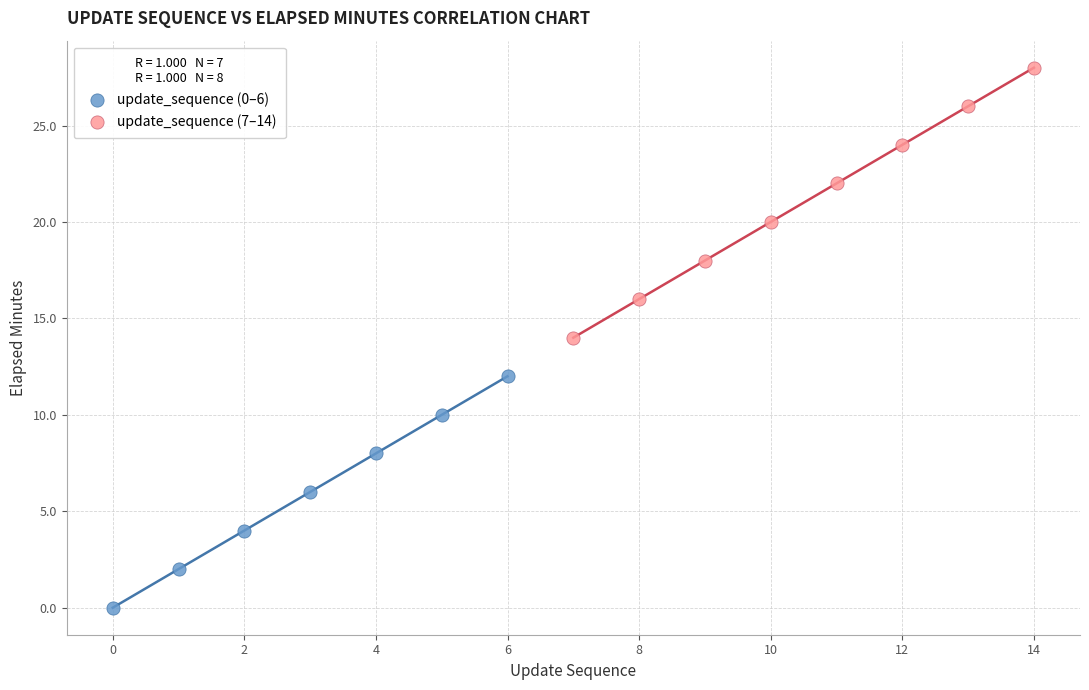

Which series has the widest spread of Y values?

update_sequence (7–14)